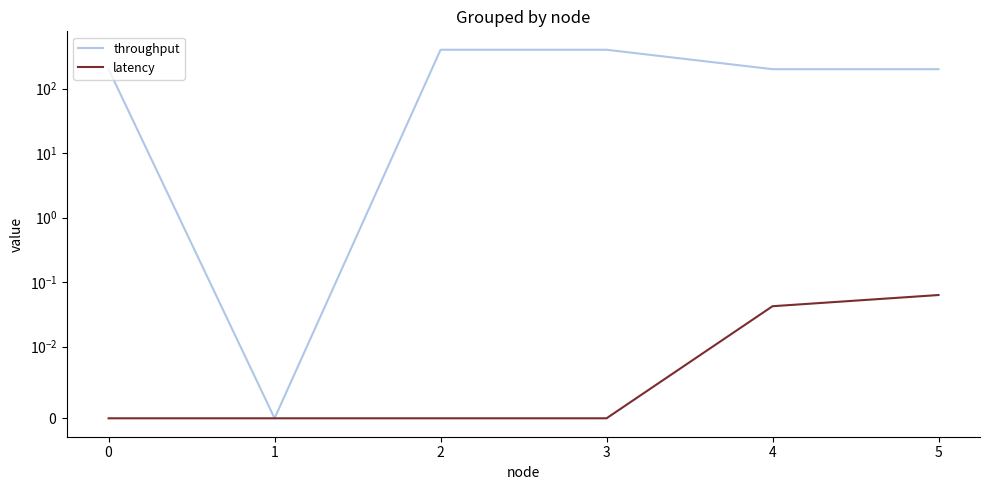

Does the chart display data point markers on the line(s)?

No